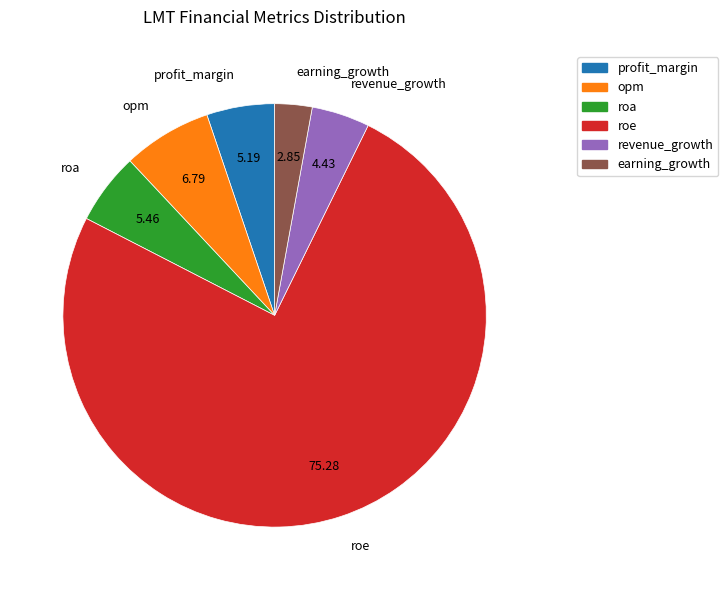

True or false: roe accounts for 75% of the total.

True